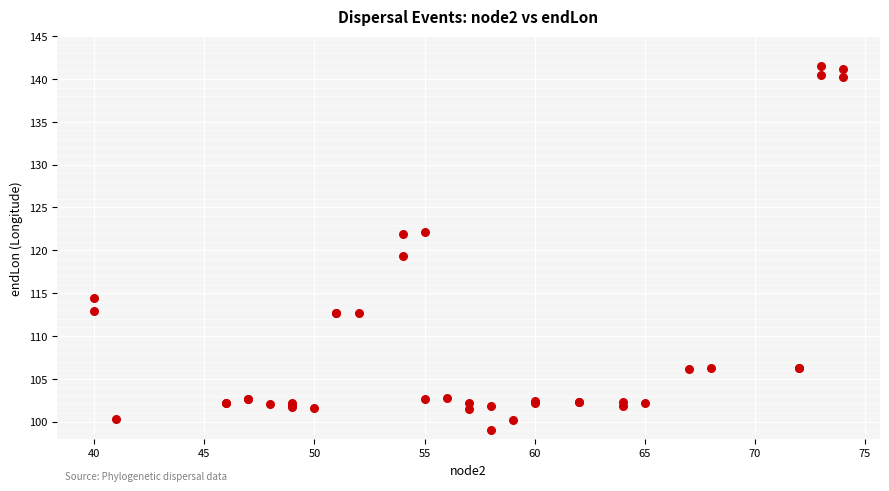

What Y value in the scatter plot is closest to 120?

119.3